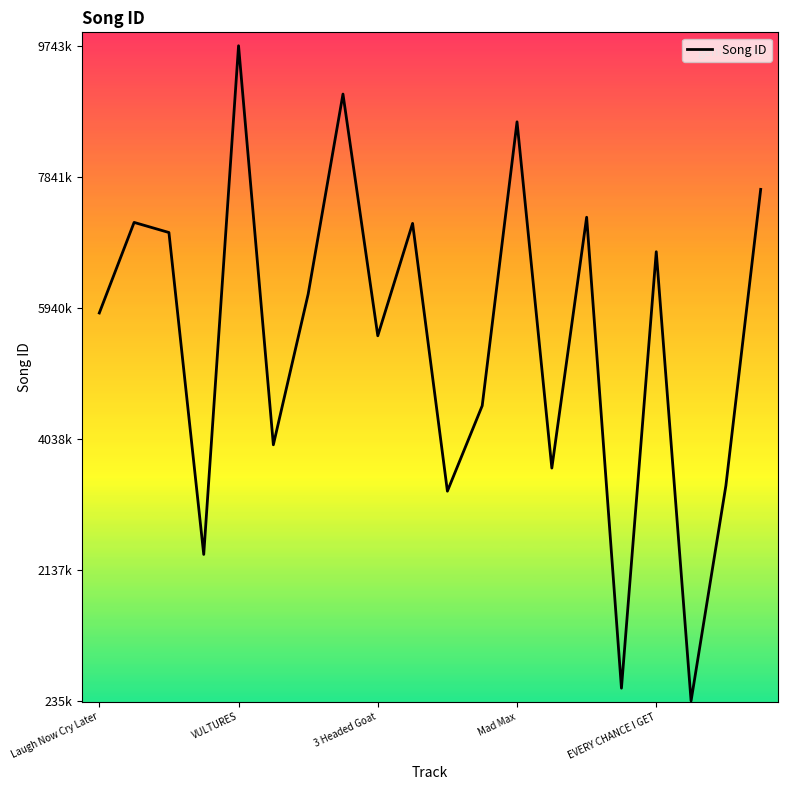

True or false: there are more than 0 points higher than both neighbors.

True